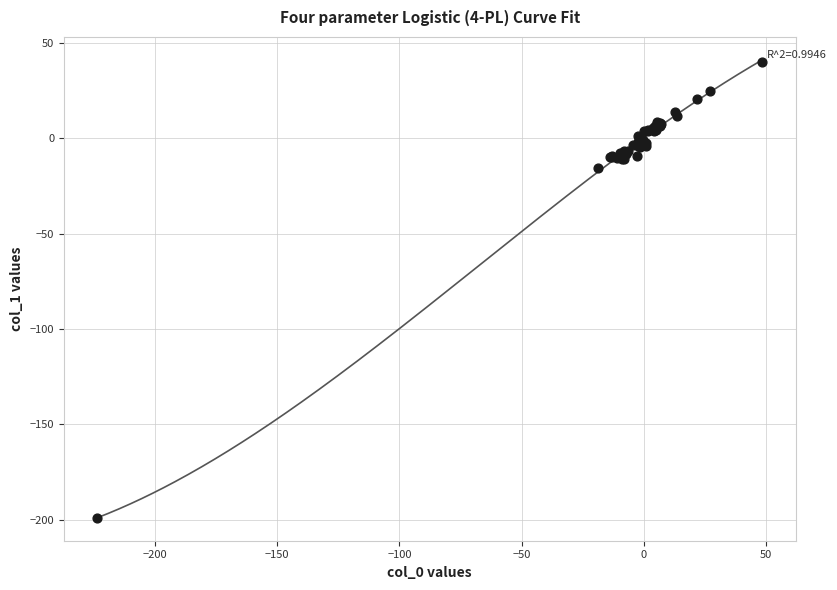

What Y value in the scatter plot is closest to -79?

-15.5